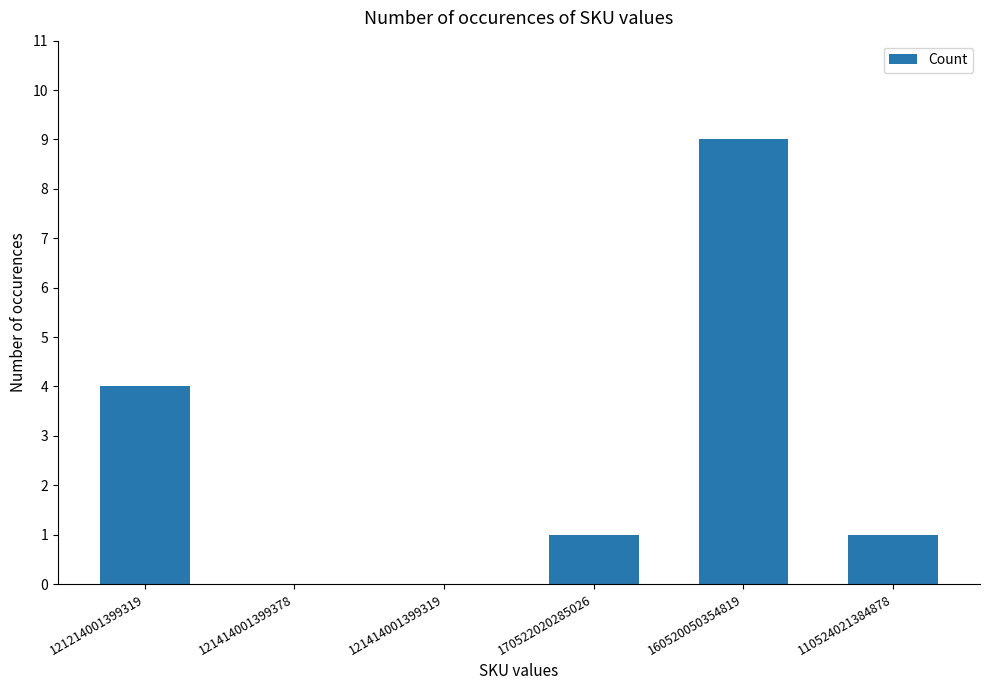

Count the number of categories in the chart.

6